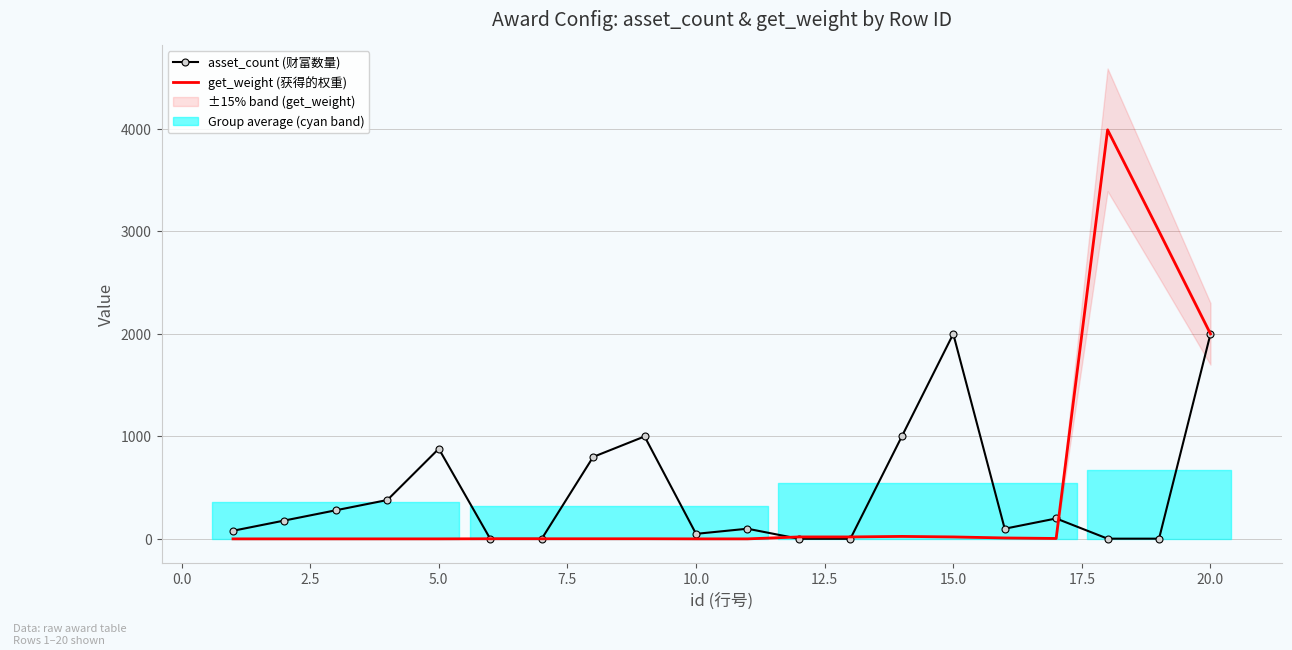

How many values in the get_weight (获得的权重) series are below 2?

7